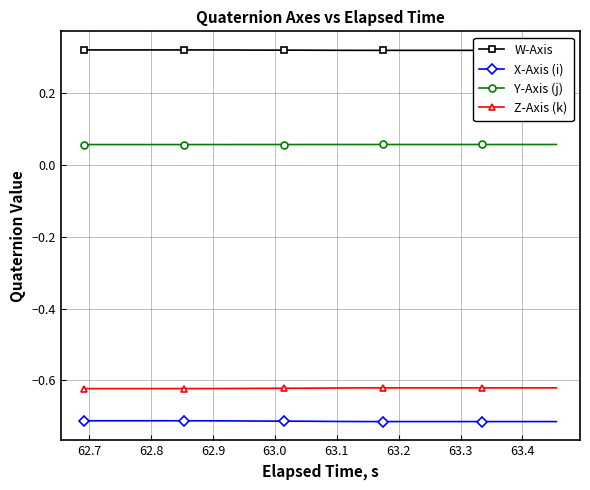

True or false: Y-Axis (j) and X-Axis (i) cross at least once.

False